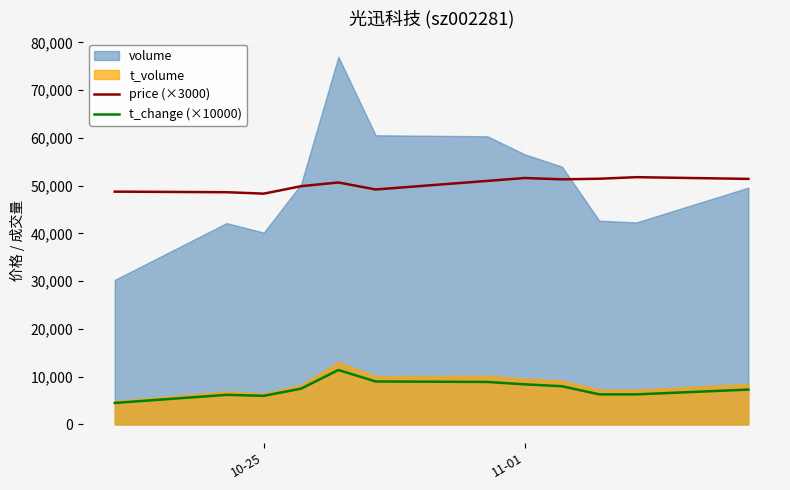

What is the lowest value of the t_change (×10000) series?

4500.0